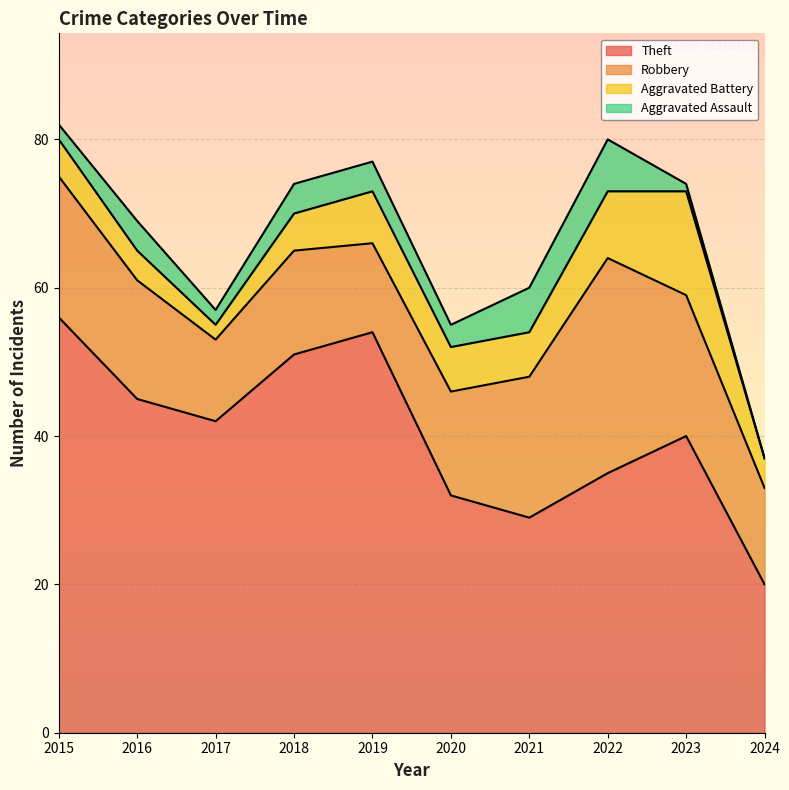

At which label is Robbery closest to 20?

2015